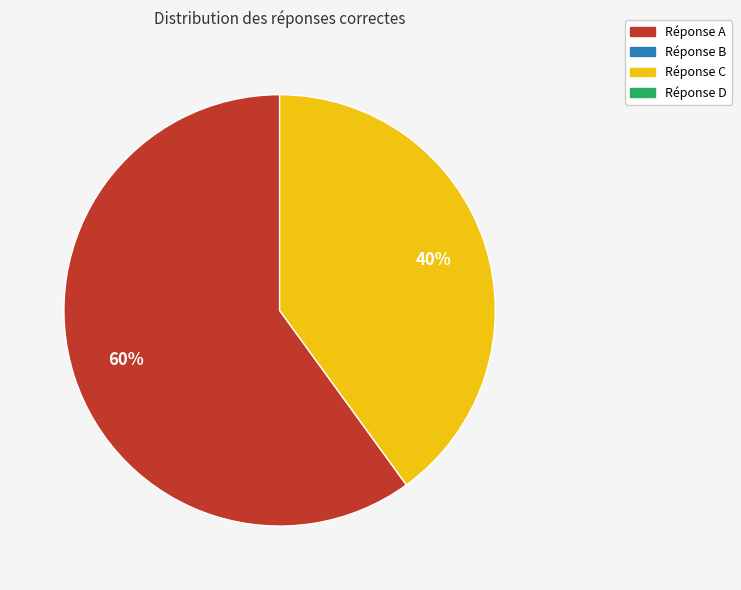

How many slices are in this pie chart?

2